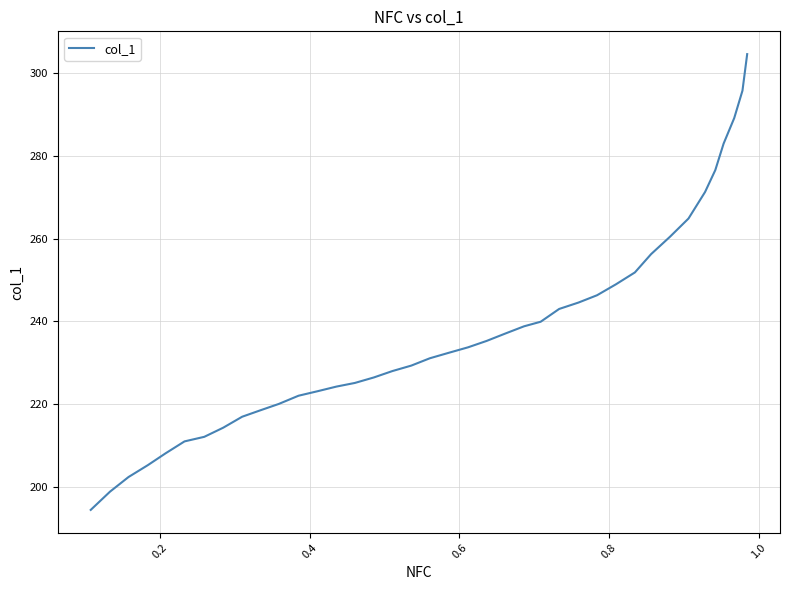

What is the average value?

237.6